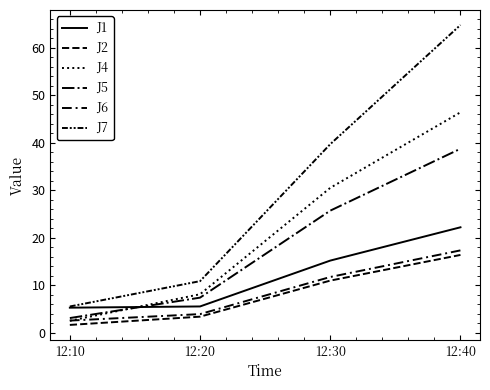

Where is J1 nearest to the value 13?

12:30